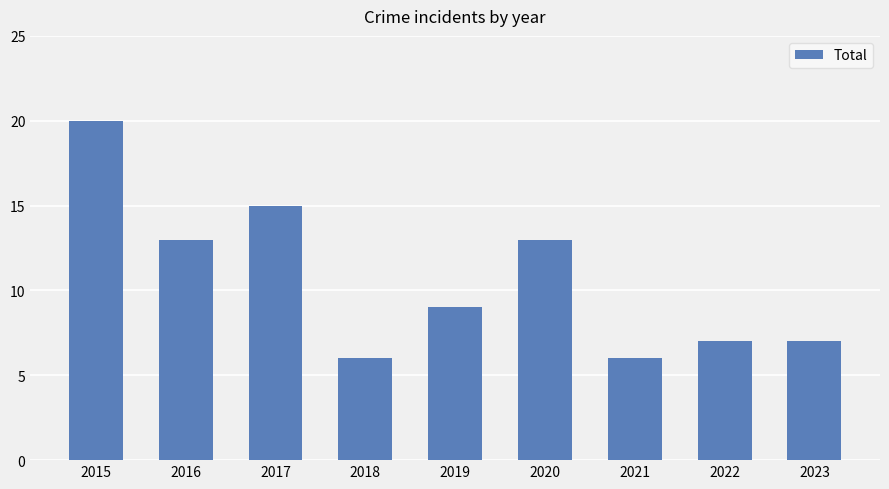

What is the difference between the maximum and minimum values?

14